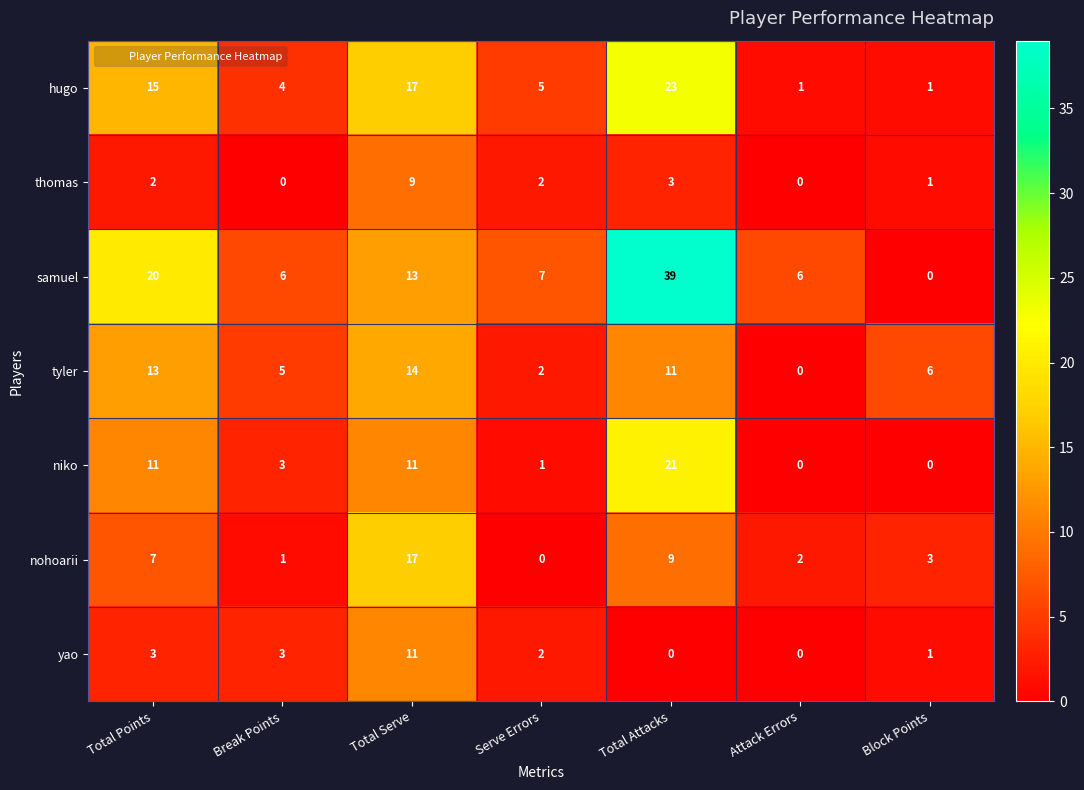

What is the average value of the hugo series?

9